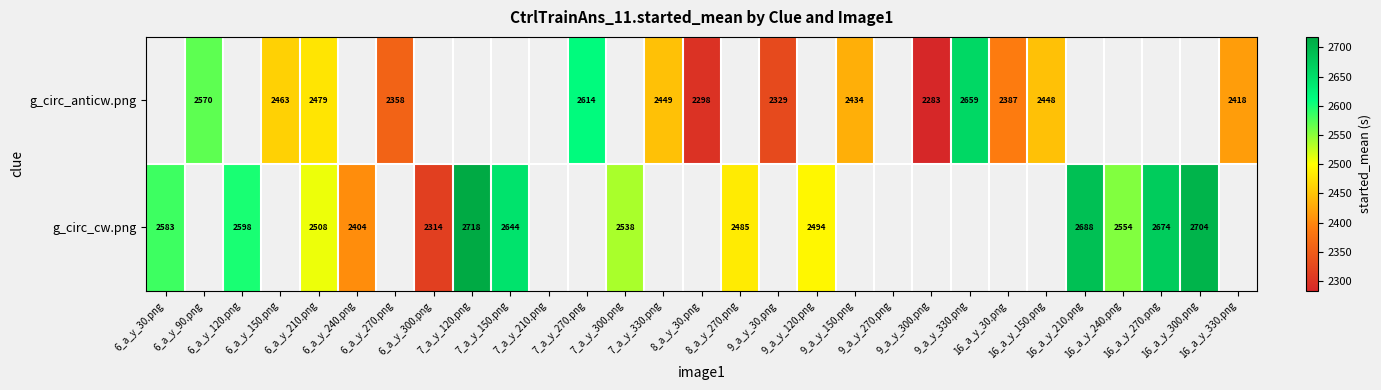

At which category is the sum across all series the highest?

6_a_y_210.png